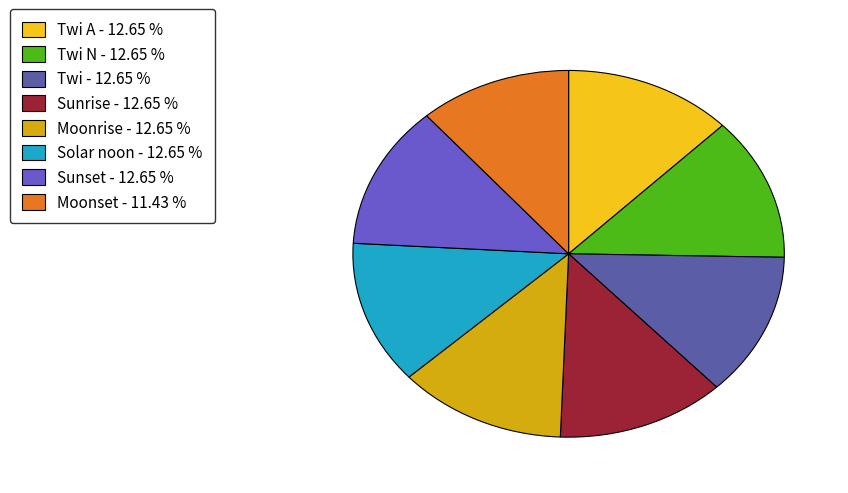

Is there any slice that represents more than half of the pie?

No